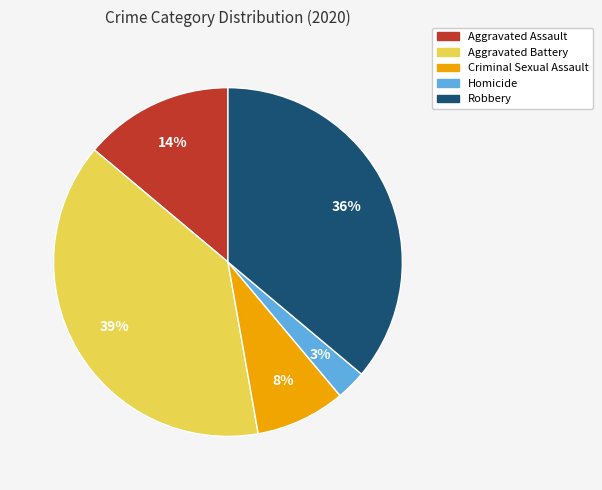

True or false: Criminal Sexual Assault accounts for 8% of the total.

True